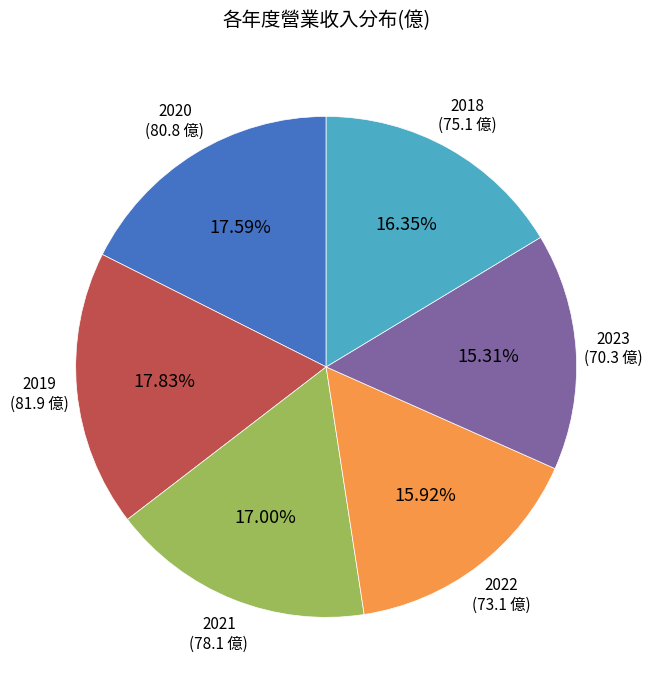

Is there a majority slice in this chart?

No